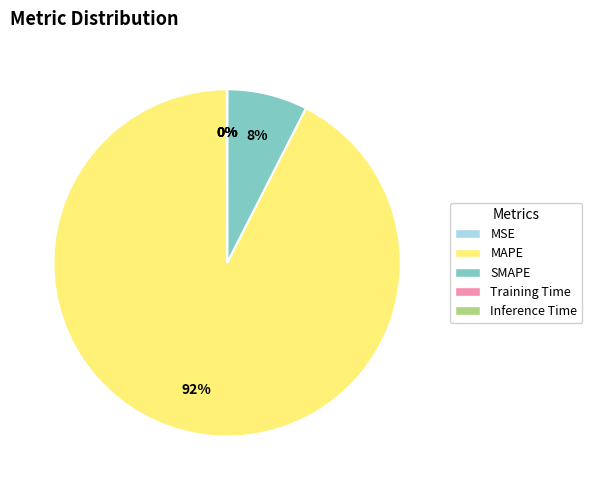

Is it true that SMAPE is 8% of the pie?

True